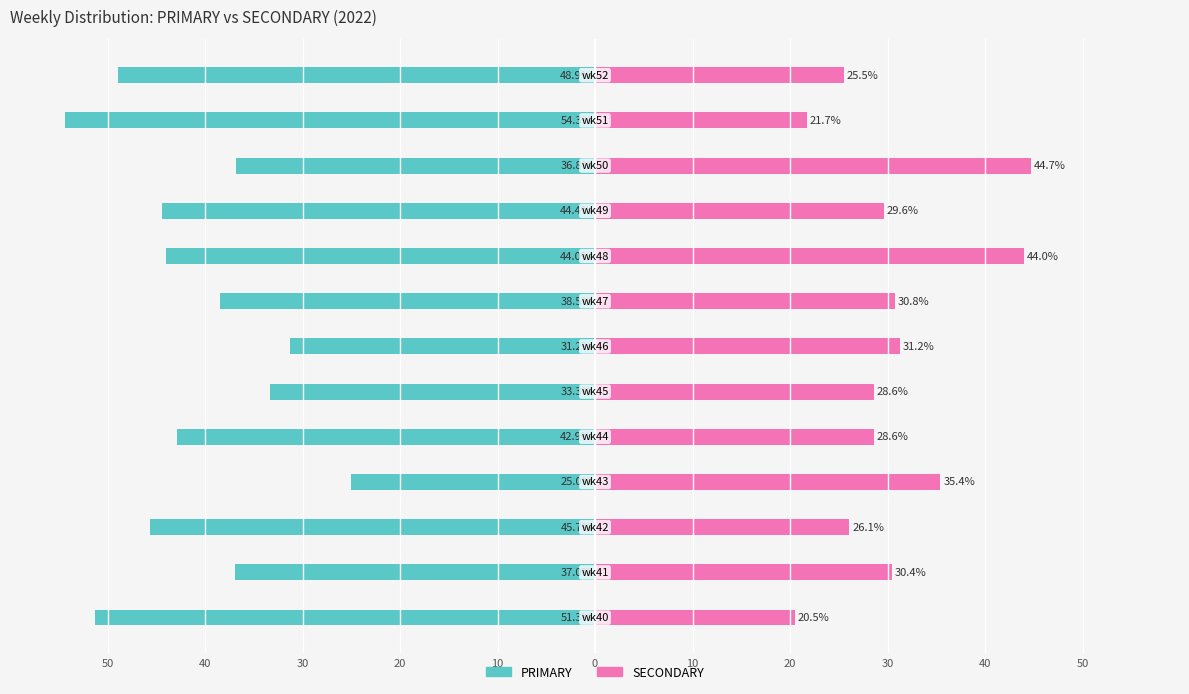

Is it true that SECONDARY equals 35.8 at 30?

False